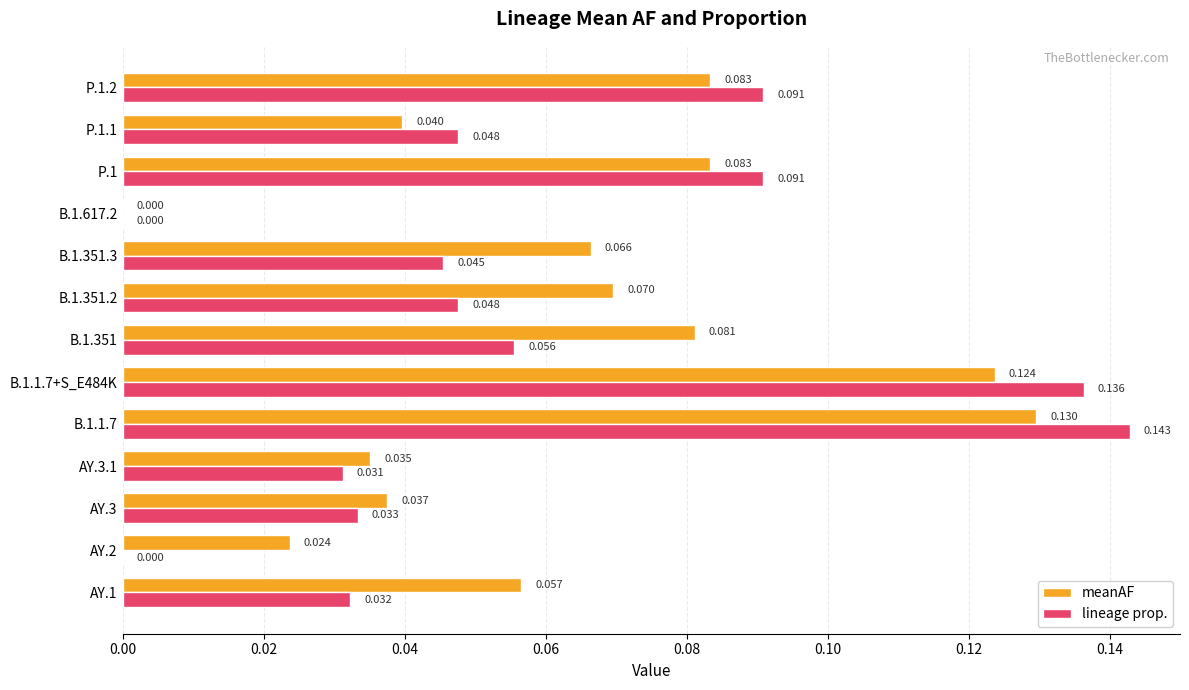

Count the number of categories in the chart.

13